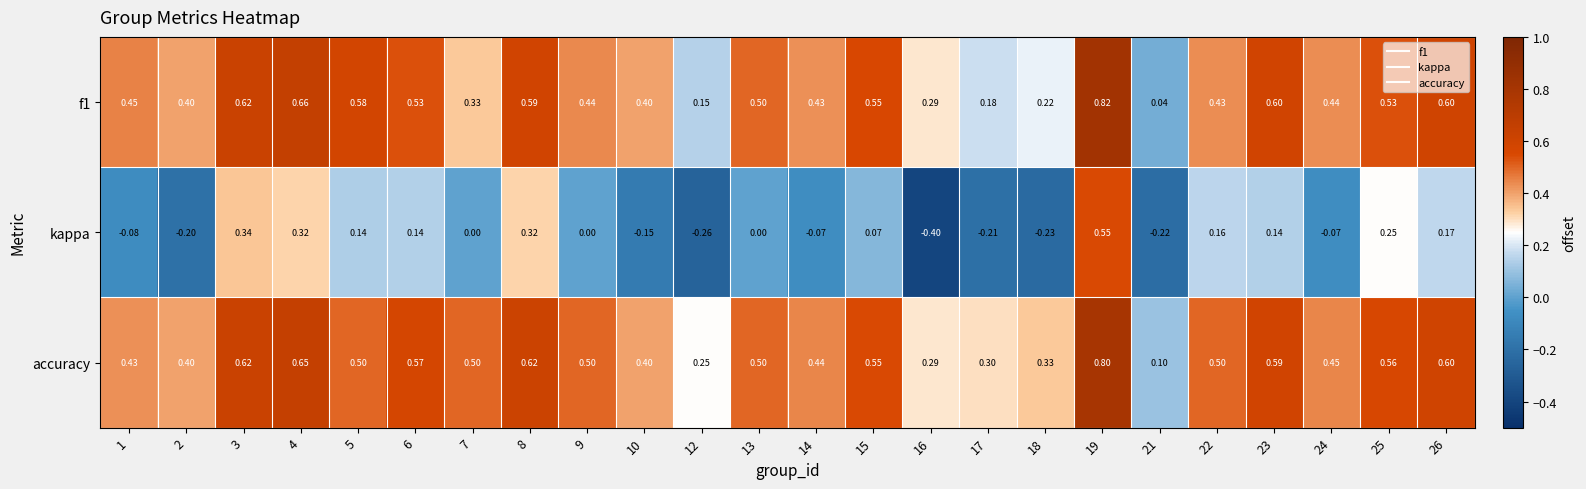

Which series has the largest total across all categories?

accuracy